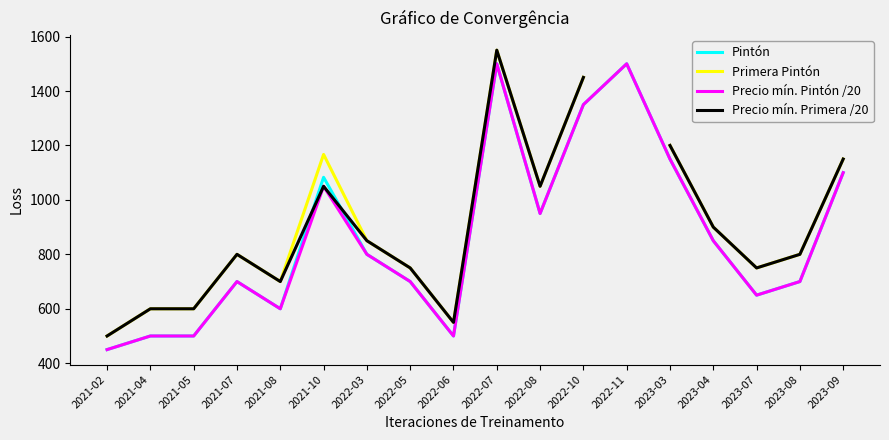

What position from the right is 2021-07?

15